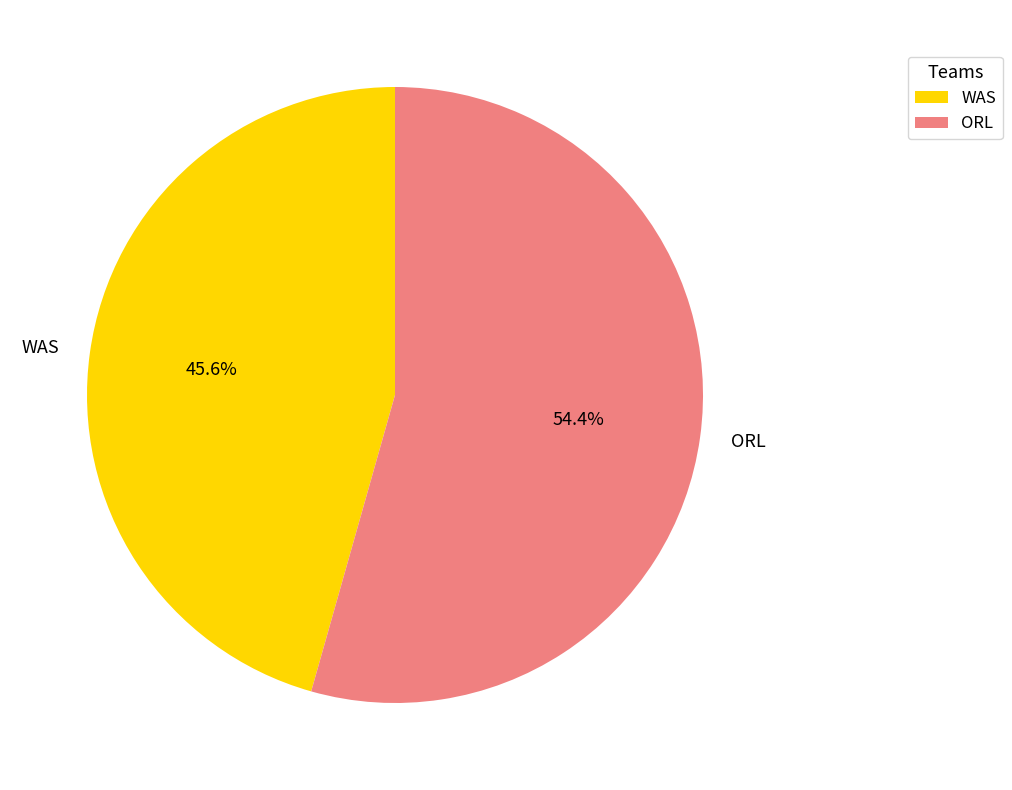

To the nearest percent, what is the combined percentage of ORL and WAS?

100%